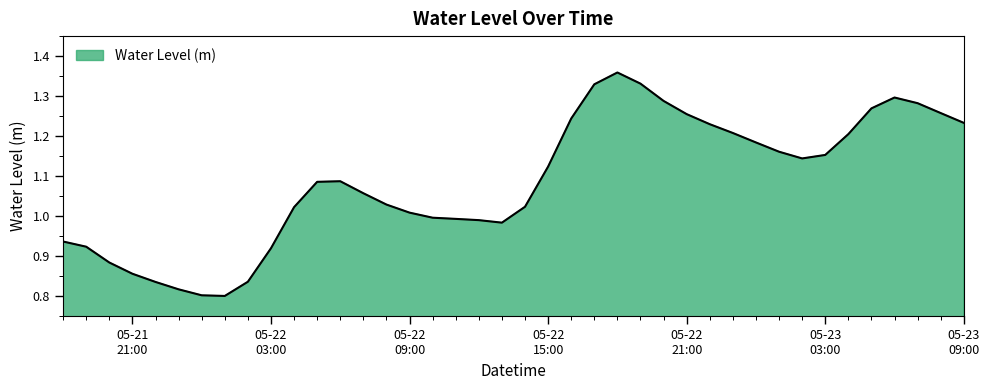

What is the difference between the maximum and minimum values?

0.6